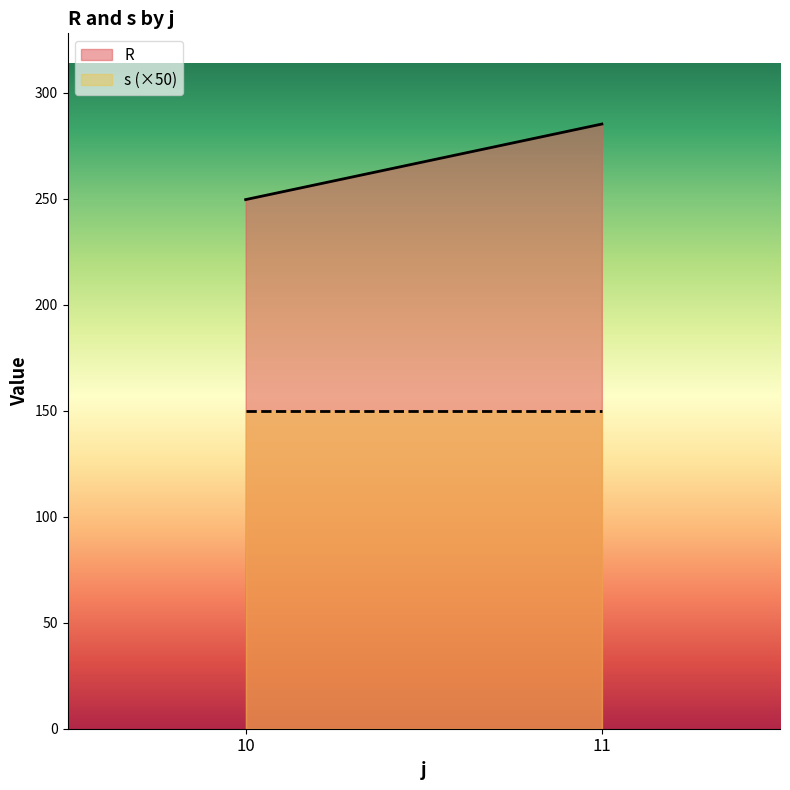

What is the lowest value of the R series?

249.7